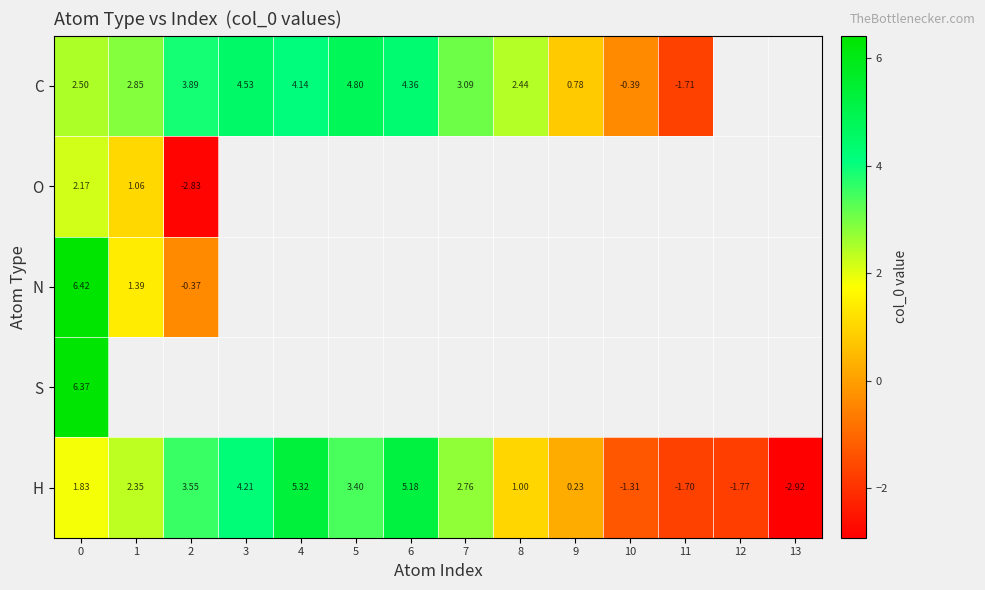

Is the value of C at 4 greater than the value of N at 1?

Yes